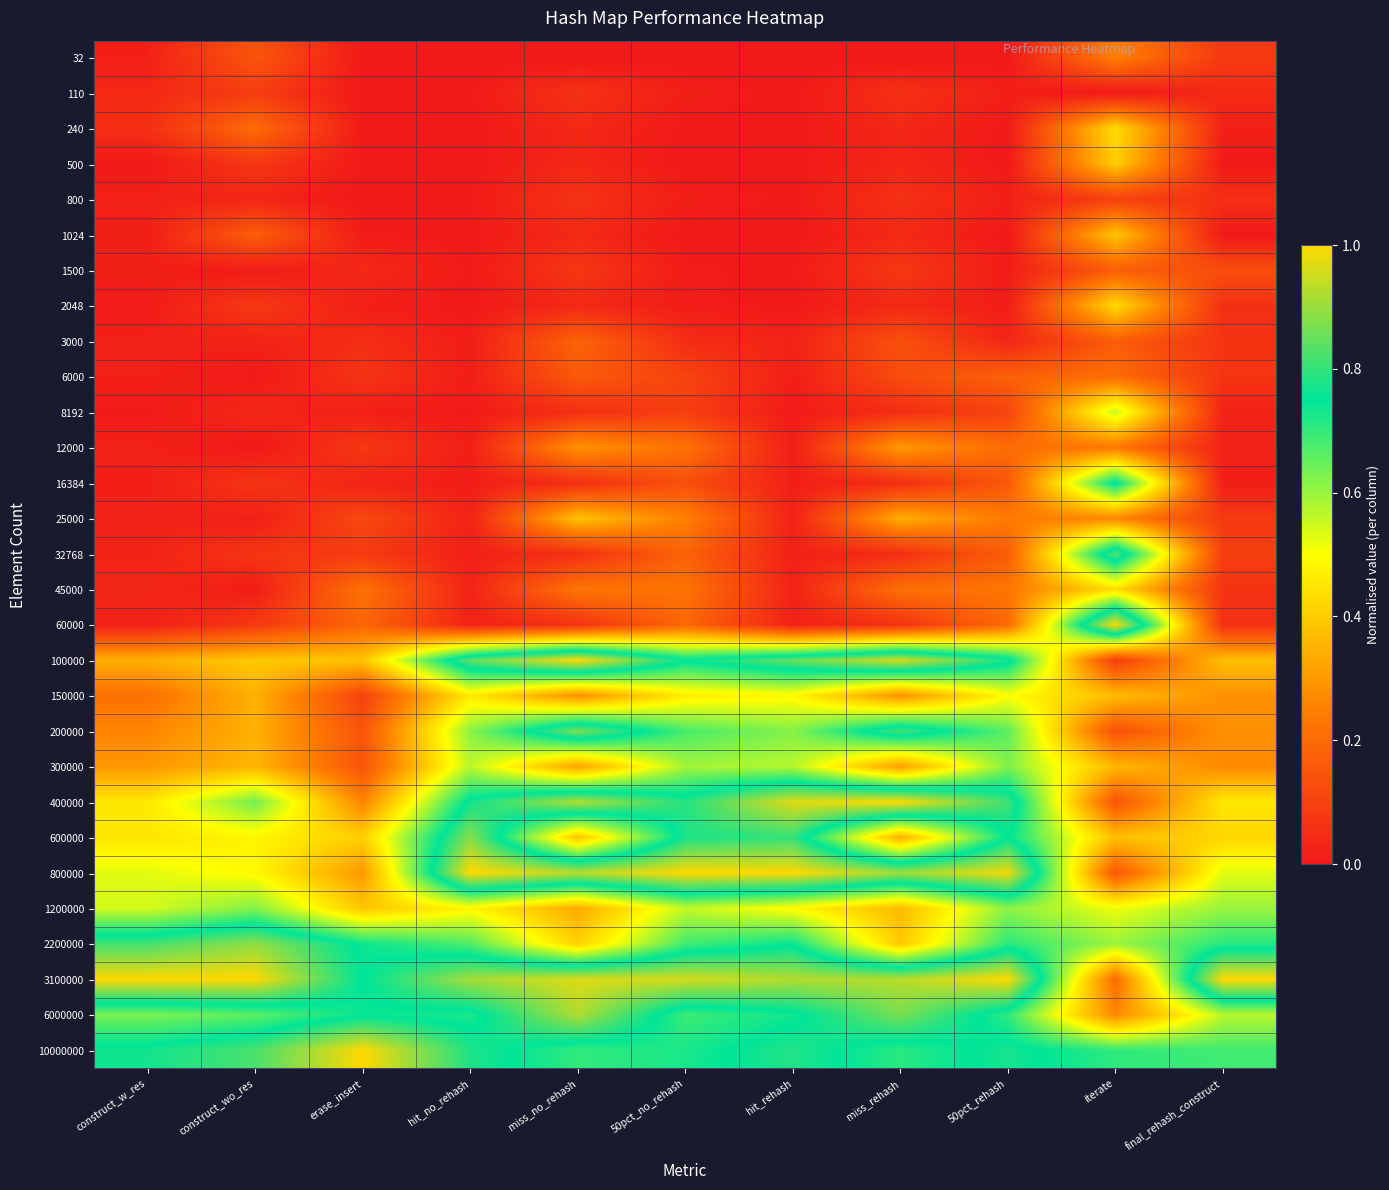

Reading left to right, list all the values displayed in this chart.

32: construct_w_res=0.0	construct_wo_res=0.1	erase_insert=0.0	hit_no_rehash=0.0	miss_no_rehash=0.0	50pct_no_rehash=0.0	hit_rehash=0.0	miss_rehash=0.0	50pct_rehash=0.0	iterate=0.2	final_rehash_construct=0.1
110: construct_w_res=0.0	construct_wo_res=0.1	erase_insert=0.0	hit_no_rehash=0.0	miss_no_rehash=0.1	50pct_no_rehash=0.0	hit_rehash=0.0	miss_rehash=0.1	50pct_rehash=0.0	iterate=0.0	final_rehash_construct=0.0
240: construct_w_res=0.1	construct_wo_res=0.2	erase_insert=0.0	hit_no_rehash=0.0	miss_no_rehash=0.0	50pct_no_rehash=0.0	hit_rehash=0.0	miss_rehash=0.0	50pct_rehash=0.0	iterate=0.4	final_rehash_construct=0.0
500: construct_w_res=0.0	construct_wo_res=0.1	erase_insert=0.0	hit_no_rehash=0.0	miss_no_rehash=0.0	50pct_no_rehash=0.0	hit_rehash=0.0	miss_rehash=0.0	50pct_rehash=0.0	iterate=0.4	final_rehash_construct=0.0
800: construct_w_res=0.0	construct_wo_res=0.0	erase_insert=0.0	hit_no_rehash=0.0	miss_no_rehash=0.1	50pct_no_rehash=0.0	hit_rehash=0.0	miss_rehash=0.1	50pct_rehash=0.0	iterate=0.1	final_rehash_construct=0.1
1024: construct_w_res=0.0	construct_wo_res=0.2	erase_insert=0.0	hit_no_rehash=0.0	miss_no_rehash=0.0	50pct_no_rehash=0.0	hit_rehash=0.0	miss_rehash=0.0	50pct_rehash=0.0	iterate=0.4	final_rehash_construct=0.0
1500: construct_w_res=0.0	construct_wo_res=0.0	erase_insert=0.0	hit_no_rehash=0.0	miss_no_rehash=0.1	50pct_no_rehash=0.0	hit_rehash=0.0	miss_rehash=0.1	50pct_rehash=0.0	iterate=0.2	final_rehash_construct=0.1
2048: construct_w_res=0.0	construct_wo_res=0.1	erase_insert=0.0	hit_no_rehash=0.0	miss_no_rehash=0.0	50pct_no_rehash=0.0	hit_rehash=0.0	miss_rehash=0.0	50pct_rehash=0.0	iterate=0.4	final_rehash_construct=0.1
3000: construct_w_res=0.0	construct_wo_res=0.0	erase_insert=0.1	hit_no_rehash=0.0	miss_no_rehash=0.2	50pct_no_rehash=0.0	hit_rehash=0.0	miss_rehash=0.1	50pct_rehash=0.0	iterate=0.2	final_rehash_construct=0.1
6000: construct_w_res=0.0	construct_wo_res=0.0	erase_insert=0.1	hit_no_rehash=0.0	miss_no_rehash=0.2	50pct_no_rehash=0.1	hit_rehash=0.0	miss_rehash=0.1	50pct_rehash=0.2	iterate=0.2	final_rehash_construct=0.1
8192: construct_w_res=0.0	construct_wo_res=0.0	erase_insert=0.0	hit_no_rehash=0.0	miss_no_rehash=0.1	50pct_no_rehash=0.1	hit_rehash=0.0	miss_rehash=0.0	50pct_rehash=0.1	iterate=0.6	final_rehash_construct=0.0
12000: construct_w_res=0.0	construct_wo_res=0.0	erase_insert=0.1	hit_no_rehash=0.0	miss_no_rehash=0.3	50pct_no_rehash=0.2	hit_rehash=0.0	miss_rehash=0.3	50pct_rehash=0.2	iterate=0.2	final_rehash_construct=0.0
16384: construct_w_res=0.0	construct_wo_res=0.1	erase_insert=0.0	hit_no_rehash=0.0	miss_no_rehash=0.1	50pct_no_rehash=0.1	hit_rehash=0.0	miss_rehash=0.1	50pct_rehash=0.2	iterate=0.8	final_rehash_construct=0.0
25000: construct_w_res=0.0	construct_wo_res=0.0	erase_insert=0.1	hit_no_rehash=0.0	miss_no_rehash=0.4	50pct_no_rehash=0.3	hit_rehash=0.0	miss_rehash=0.3	50pct_rehash=0.2	iterate=0.3	final_rehash_construct=0.1
32768: construct_w_res=0.0	construct_wo_res=0.1	erase_insert=0.1	hit_no_rehash=0.0	miss_no_rehash=0.1	50pct_no_rehash=0.2	hit_rehash=0.0	miss_rehash=0.0	50pct_rehash=0.2	iterate=0.8	final_rehash_construct=0.1
45000: construct_w_res=0.0	construct_wo_res=0.0	erase_insert=0.2	hit_no_rehash=0.0	miss_no_rehash=0.2	50pct_no_rehash=0.2	hit_rehash=0.0	miss_rehash=0.2	50pct_rehash=0.2	iterate=0.4	final_rehash_construct=0.1
60000: construct_w_res=0.0	construct_wo_res=0.1	erase_insert=0.2	hit_no_rehash=0.0	miss_no_rehash=0.1	50pct_no_rehash=0.2	hit_rehash=0.0	miss_rehash=0.1	50pct_rehash=0.2	iterate=1.0	final_rehash_construct=0.1
100000: construct_w_res=0.3	construct_wo_res=0.4	erase_insert=0.4	hit_no_rehash=0.8	miss_no_rehash=1.0	50pct_no_rehash=0.8	hit_rehash=0.9	miss_rehash=1.0	50pct_rehash=0.8	iterate=0.1	final_rehash_construct=0.4
150000: construct_w_res=0.2	construct_wo_res=0.3	erase_insert=0.1	hit_no_rehash=0.5	miss_no_rehash=0.3	50pct_no_rehash=0.5	hit_rehash=0.5	miss_rehash=0.3	50pct_rehash=0.5	iterate=0.4	final_rehash_construct=0.3
200000: construct_w_res=0.3	construct_wo_res=0.3	erase_insert=0.1	hit_no_rehash=0.6	miss_no_rehash=0.9	50pct_no_rehash=0.7	hit_rehash=0.6	miss_rehash=0.8	50pct_rehash=0.7	iterate=0.1	final_rehash_construct=0.3
300000: construct_w_res=0.3	construct_wo_res=0.4	erase_insert=0.1	hit_no_rehash=0.6	miss_no_rehash=0.3	50pct_no_rehash=0.6	hit_rehash=0.6	miss_rehash=0.3	50pct_rehash=0.6	iterate=0.4	final_rehash_construct=0.3
400000: construct_w_res=0.5	construct_wo_res=0.6	erase_insert=0.3	hit_no_rehash=0.8	miss_no_rehash=0.9	50pct_no_rehash=0.8	hit_rehash=1.0	miss_rehash=1.0	50pct_rehash=0.8	iterate=0.1	final_rehash_construct=0.5
600000: construct_w_res=0.5	construct_wo_res=0.5	erase_insert=0.4	hit_no_rehash=0.9	miss_no_rehash=0.4	50pct_no_rehash=0.8	hit_rehash=0.8	miss_rehash=0.3	50pct_rehash=0.8	iterate=0.4	final_rehash_construct=0.4
800000: construct_w_res=0.5	construct_wo_res=0.5	erase_insert=0.3	hit_no_rehash=1.0	miss_no_rehash=0.9	50pct_no_rehash=1.0	hit_rehash=1.0	miss_rehash=0.9	50pct_rehash=1.0	iterate=0.2	final_rehash_construct=0.5
1200000: construct_w_res=0.5	construct_wo_res=0.6	erase_insert=0.4	hit_no_rehash=0.5	miss_no_rehash=0.3	50pct_no_rehash=0.6	hit_rehash=0.5	miss_rehash=0.4	50pct_rehash=0.6	iterate=0.5	final_rehash_construct=0.6
2200000: construct_w_res=0.8	construct_wo_res=0.9	erase_insert=0.7	hit_no_rehash=0.7	miss_no_rehash=0.4	50pct_no_rehash=0.7	hit_rehash=0.7	miss_rehash=0.4	50pct_rehash=0.7	iterate=0.6	final_rehash_construct=0.7
3100000: construct_w_res=1.0	construct_wo_res=1.0	erase_insert=0.7	hit_no_rehash=0.9	miss_no_rehash=1.0	50pct_no_rehash=1.0	hit_rehash=0.9	miss_rehash=0.9	50pct_rehash=1.0	iterate=0.2	final_rehash_construct=1.0
6000000: construct_w_res=0.6	construct_wo_res=0.7	erase_insert=0.7	hit_no_rehash=0.7	miss_no_rehash=0.9	50pct_no_rehash=0.7	hit_rehash=0.7	miss_rehash=0.9	50pct_rehash=0.7	iterate=0.3	final_rehash_construct=0.6
10000000: construct_w_res=0.8	construct_wo_res=0.8	erase_insert=1.0	hit_no_rehash=0.8	miss_no_rehash=0.7	50pct_no_rehash=0.7	hit_rehash=0.8	miss_rehash=0.7	50pct_rehash=0.8	iterate=0.7	final_rehash_construct=0.7